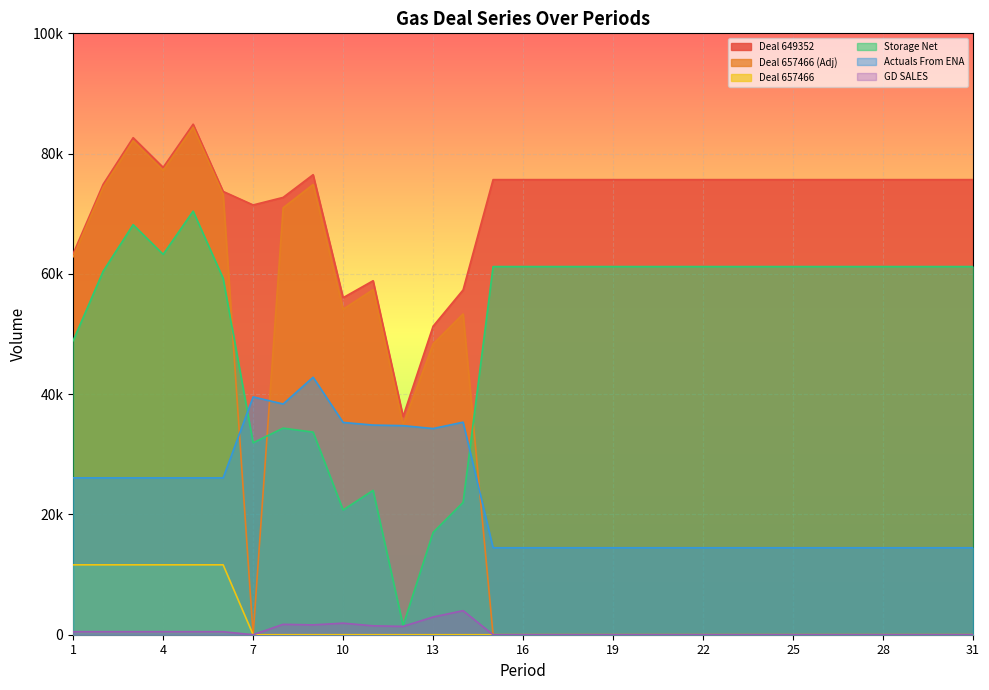

What is the difference between the maximum and second lowest values in the Actuals From ENA series?

28352